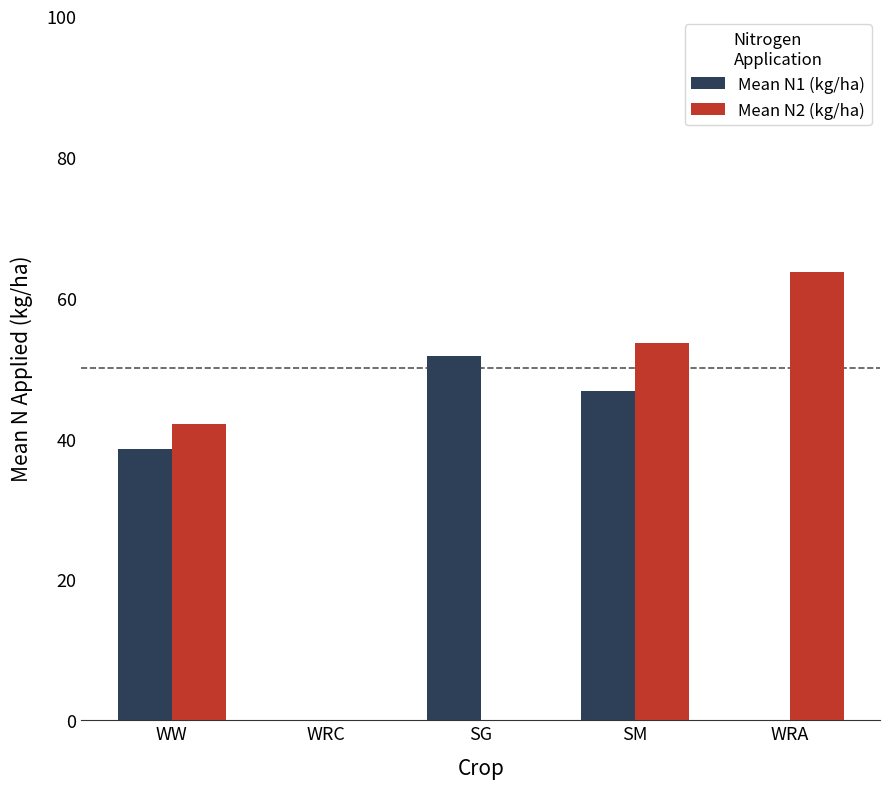

How many series are shown in this chart?

2